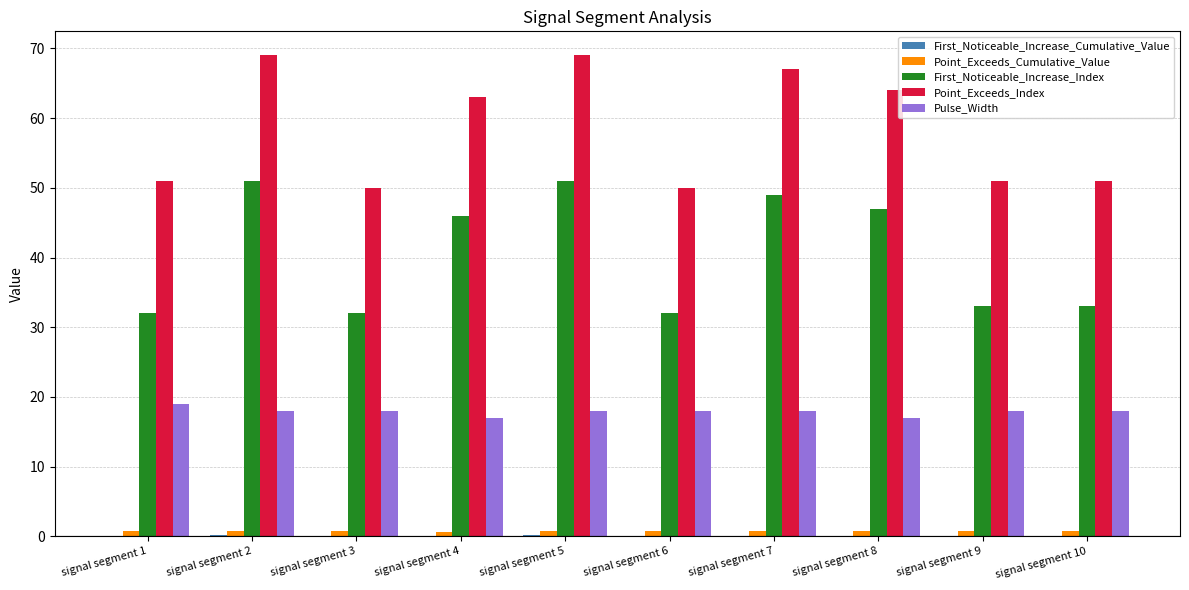

The value of Point_Exceeds_Index at signal segment 9 is 90.0. True or false?

False